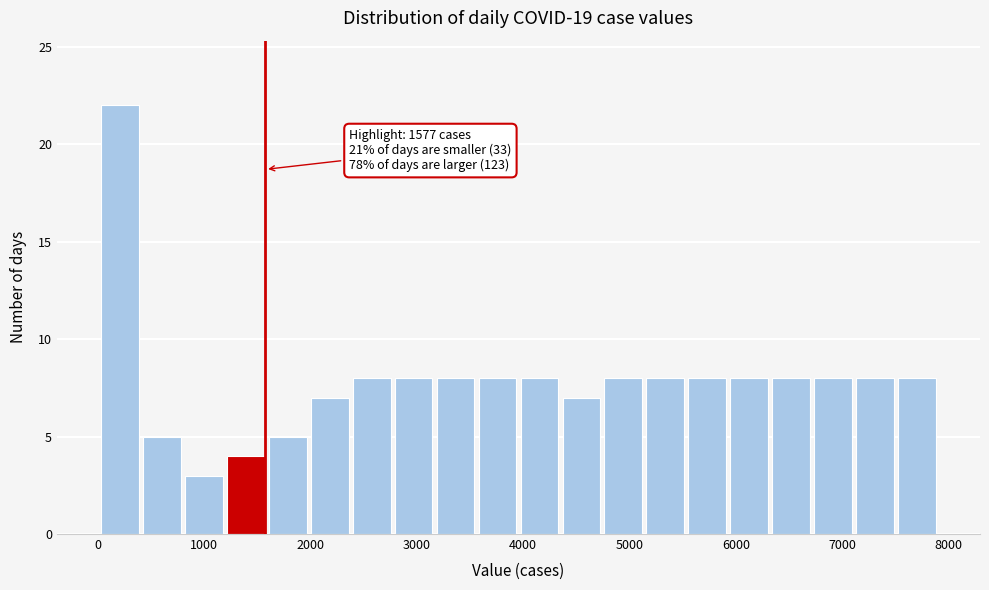

Read against the x-axis, roughly where is the centre of the tallest bar?

200